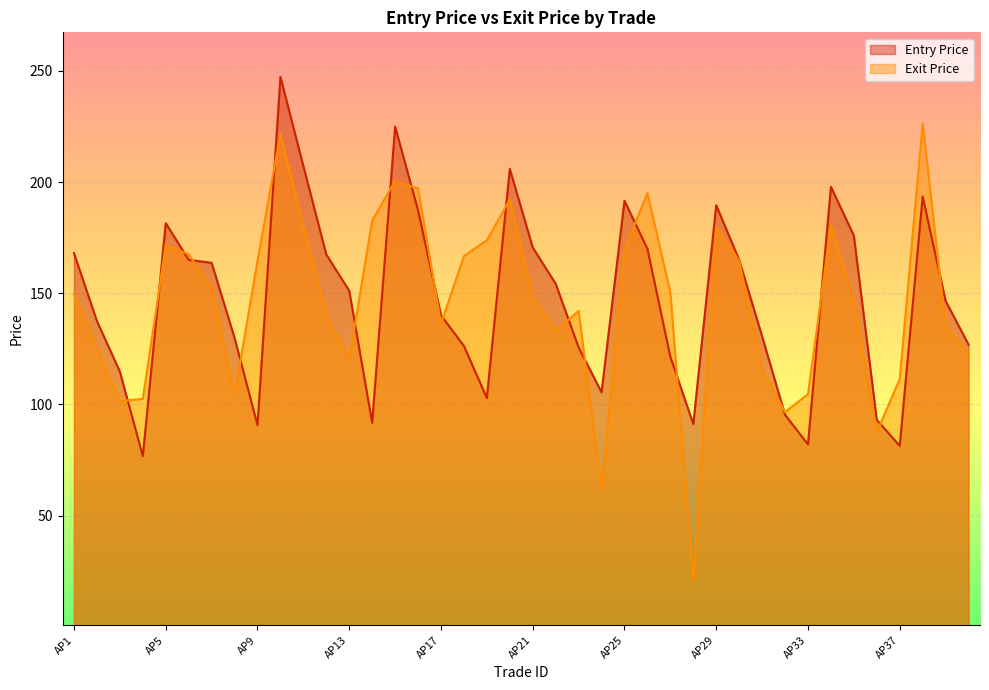

Reading left to right, transcribe all the data shown in this chart.

Entry Price: AP1=168.1	AP2=137.5	AP3=114.8	AP4=76.8	AP5=181.6	AP6=165.0	AP7=163.7	AP8=130.0	AP9=90.8	AP10=247.3	AP11=207.2	AP12=167.4	AP13=151.1	AP14=91.8	AP15=224.9	AP16=187.3	AP17=140.1	AP18=126.3	AP19=102.9	AP20=205.9	AP21=170.6	AP22=154.3	AP23=125.7	AP24=105.5	AP25=191.6	AP26=170.0	AP27=121.5	AP28=91.2	AP29=189.6	AP30=165.0	AP31=130.7	AP32=95.3	AP33=82.0	AP34=197.9	AP35=175.9	AP36=93.1	AP37=81.4	AP38=193.5	AP39=146.6	AP40=127.0
Exit Price: AP1=149.8	AP2=124.8	AP3=101.5	AP4=102.5	AP5=171.7	AP6=167.6	AP7=152.6	AP8=104.2	AP9=164.7	AP10=221.7	AP11=180.1	AP12=140.1	AP13=120.4	AP14=182.8	AP15=200.5	AP16=197.1	AP17=136.3	AP18=166.8	AP19=173.8	AP20=192.2	AP21=148.2	AP22=132.9	AP23=142.1	AP24=61.6	AP25=169.8	AP26=195.1	AP27=150.4	AP28=20.8	AP29=179.8	AP30=164.6	AP31=116.0	AP32=96.6	AP33=104.7	AP34=180.6	AP35=145.9	AP36=87.5	AP37=111.5	AP38=226.3	AP39=135.3	AP40=122.7